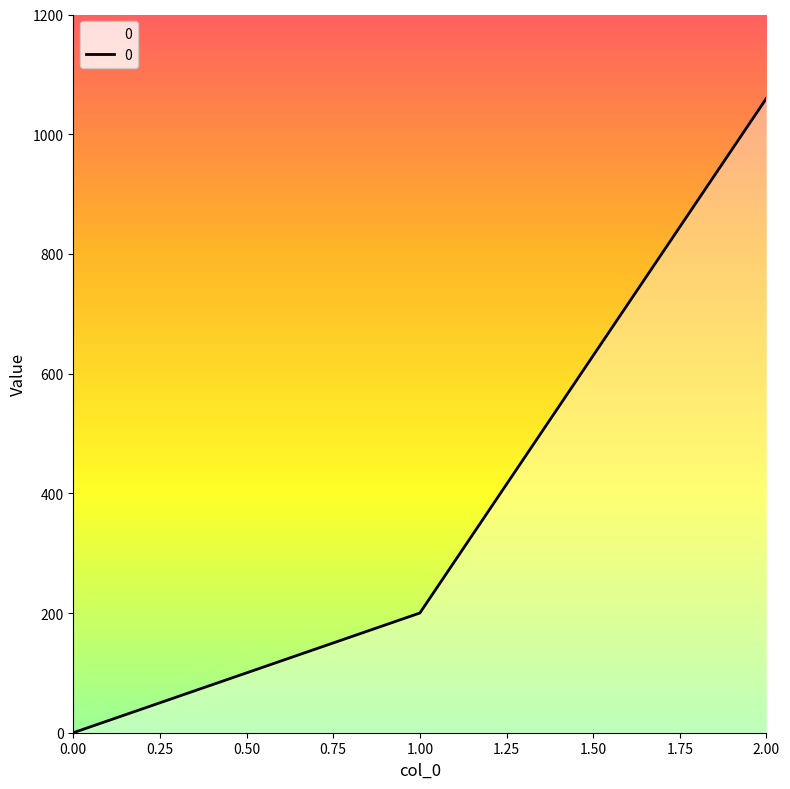

How many data points does each series have?

3